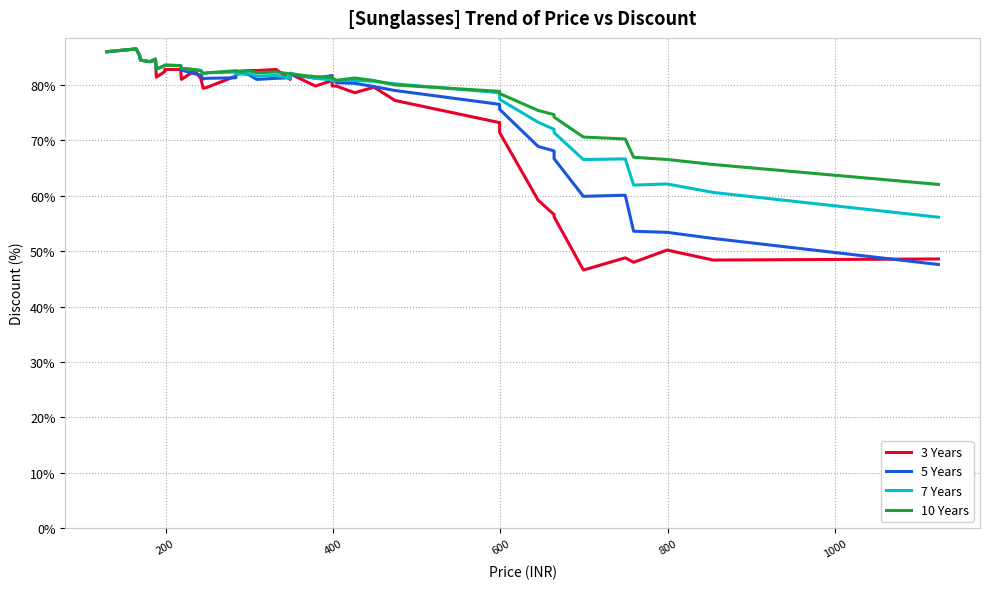

True or false: 7 Years and 5 Years intersect in this chart.

True